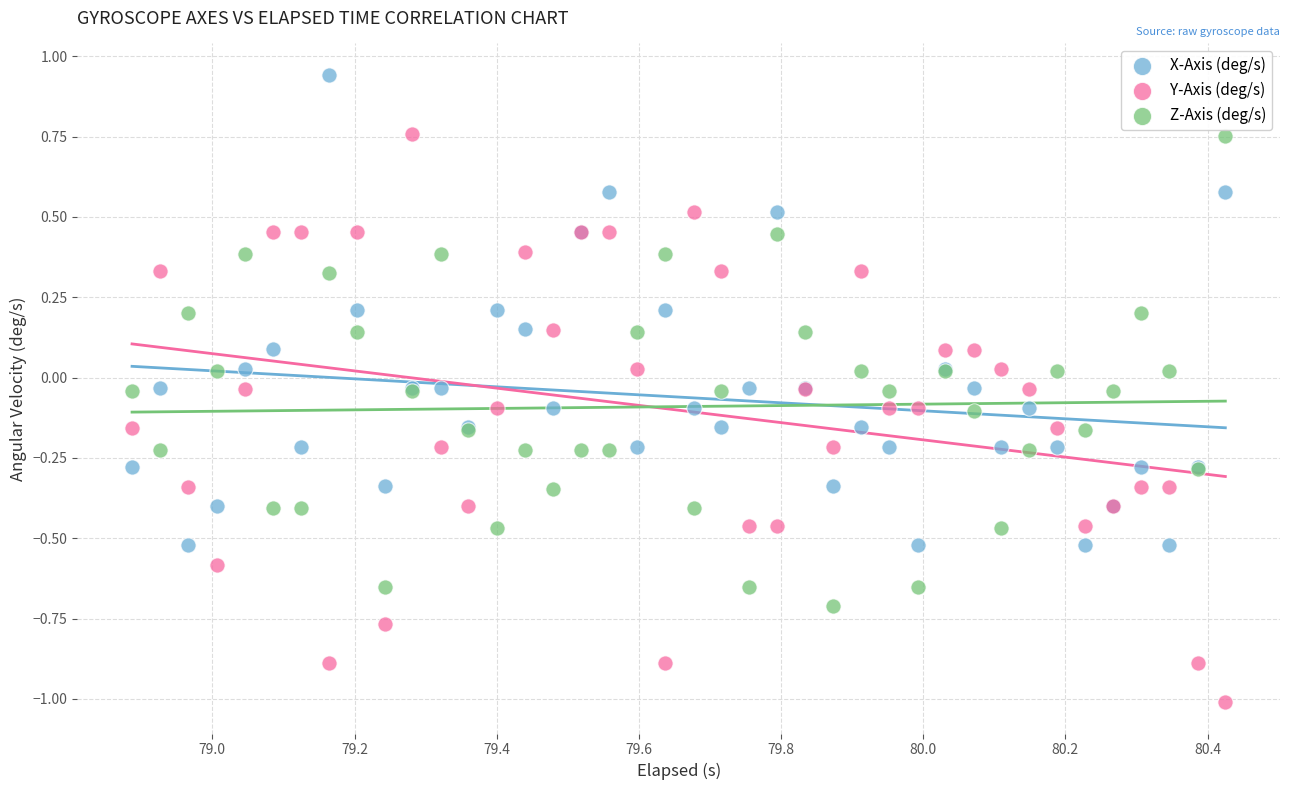

Which series reaches the minimum Y coordinate?

Y-Axis (deg/s)